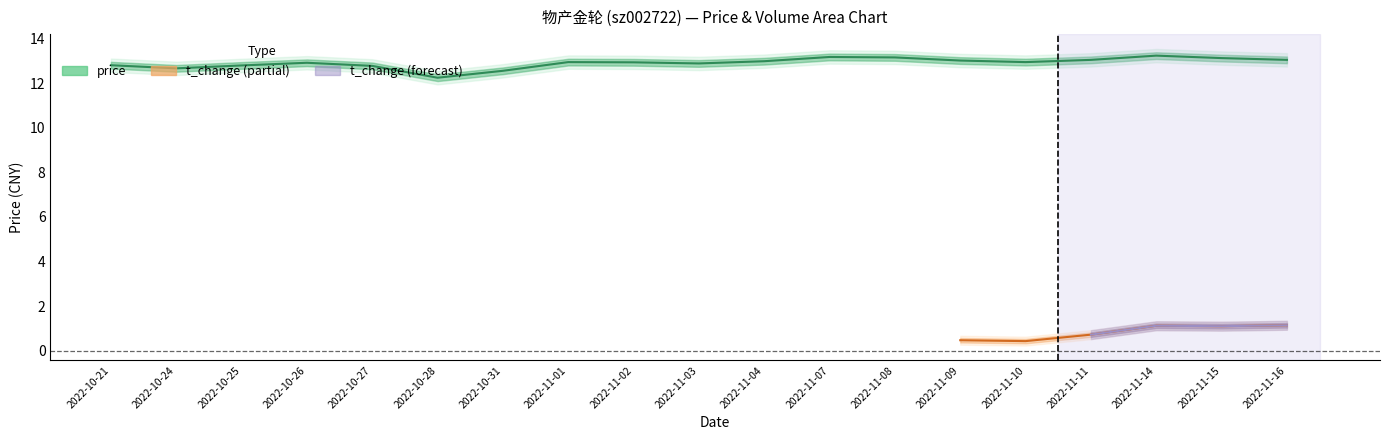

What is the label of the 7th point from the right?

2022-11-08